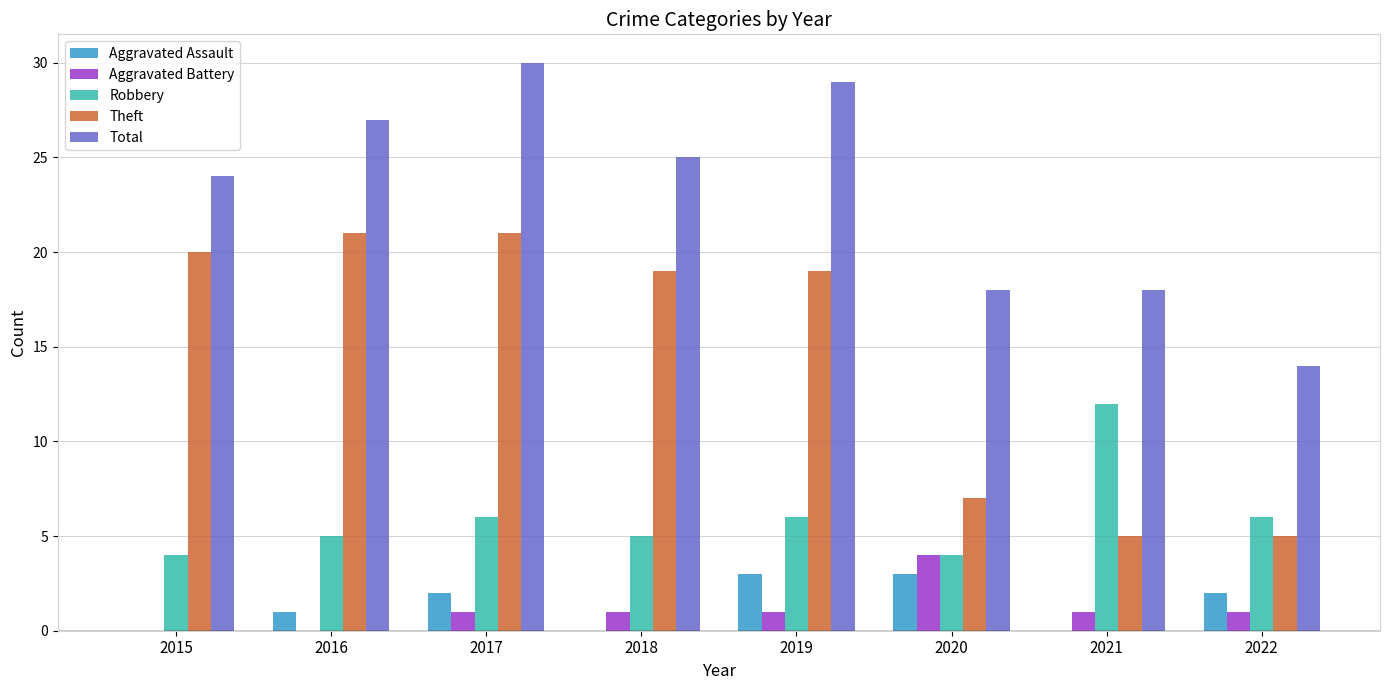

What is the maximum value shown in the chart?

30